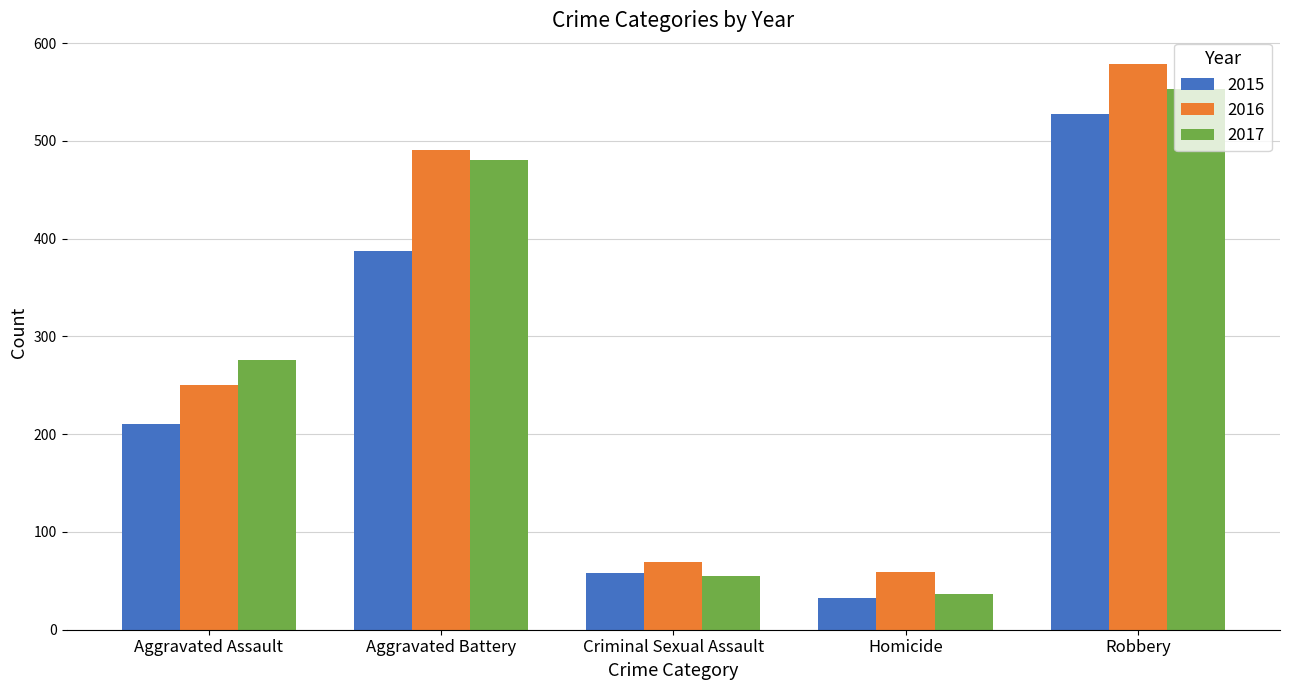

The value of 2017 at Homicide is 37. True or false?

True